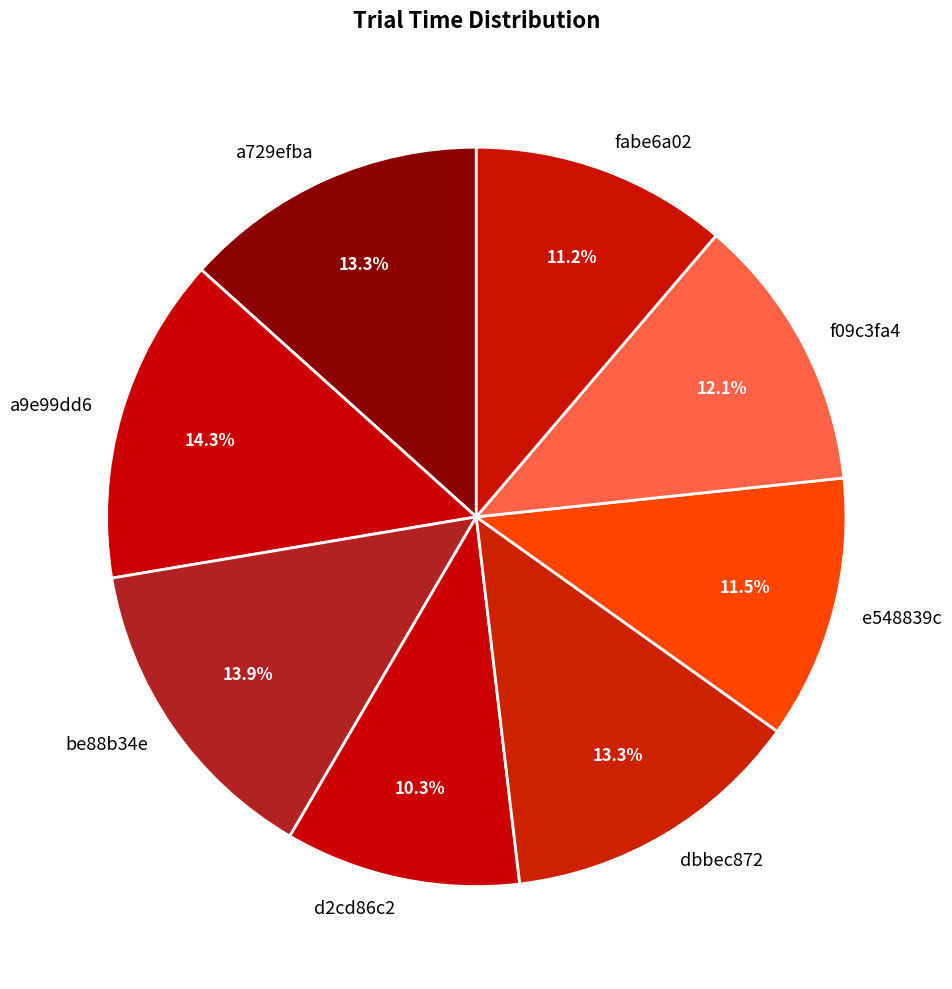

Combined, do f09c3fa4 and a729efba account for over 50%?

No